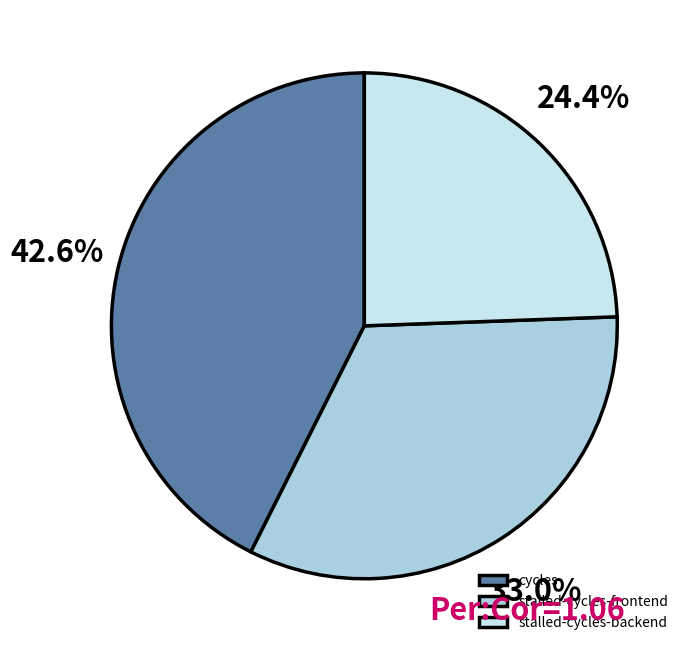

To the nearest percent, what is the difference between the stalled-cycles-backend and cycles slice percentages?

18%